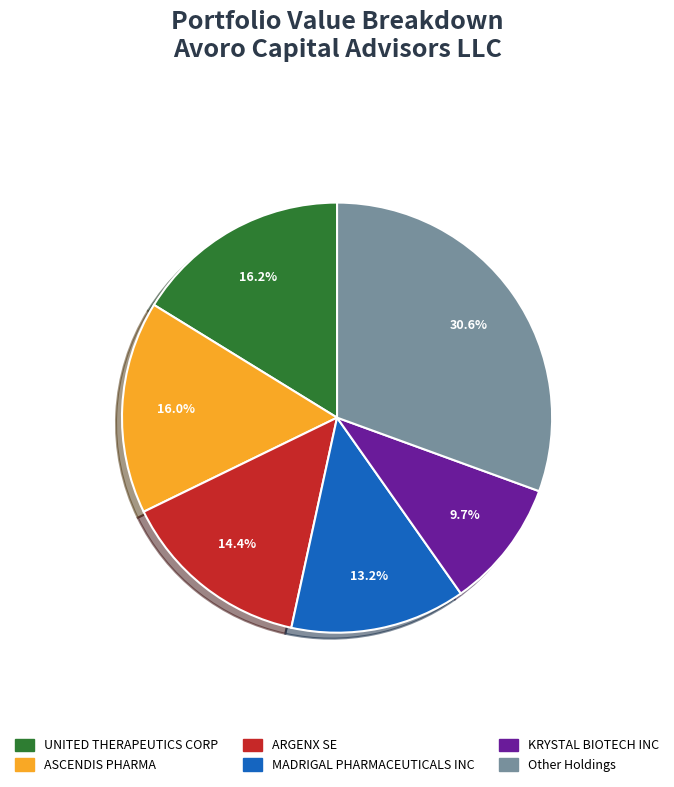

Approximately how many times larger is the value at UNITED THERAPEUTICS CORP compared to KRYSTAL BIOTECH INC?

1.7